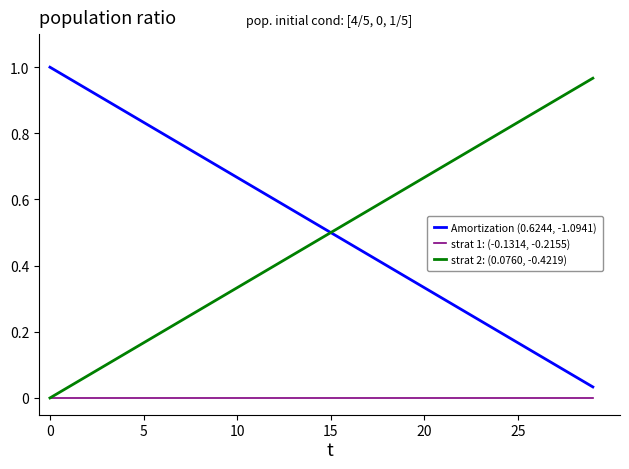

True or false: Amortization (0.6244, -1.0941) and strat 1: (-0.1314, -0.2155) cross at least once.

False